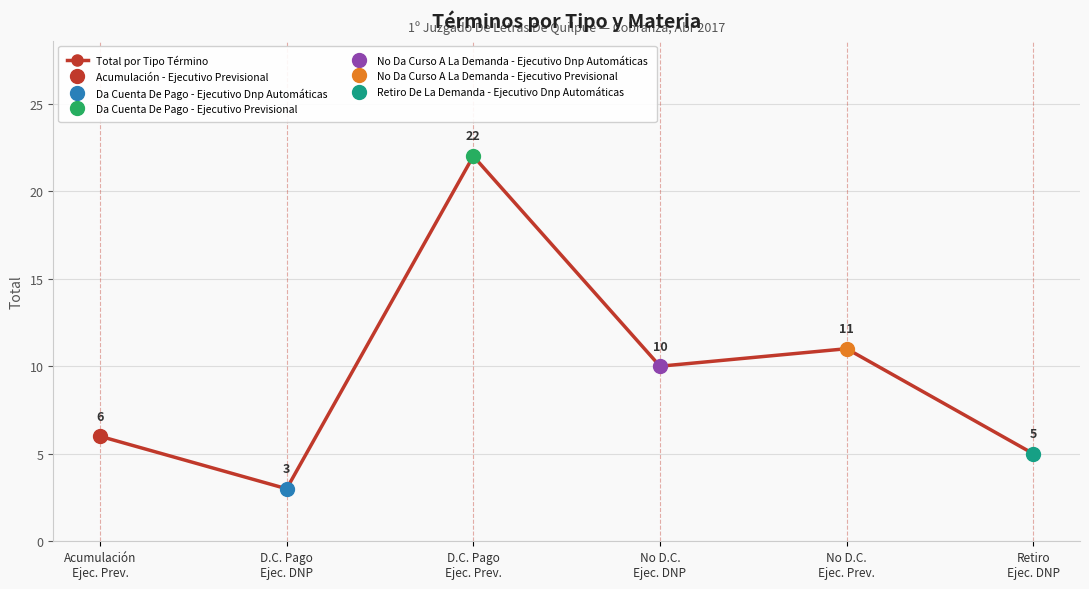

What is the difference between the maximum and minimum values?

19